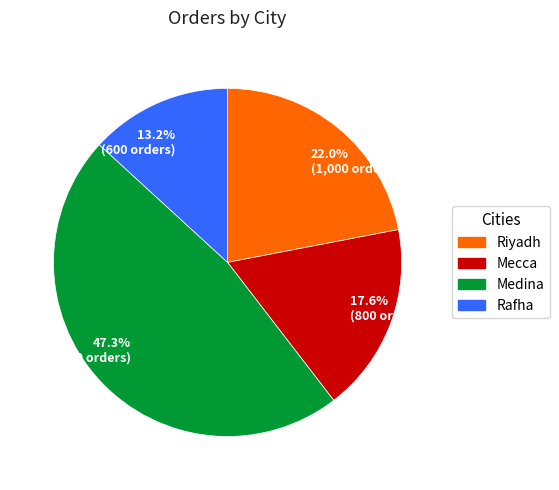

Does 13.2% (600 orders) account for over 50% of the chart?

No